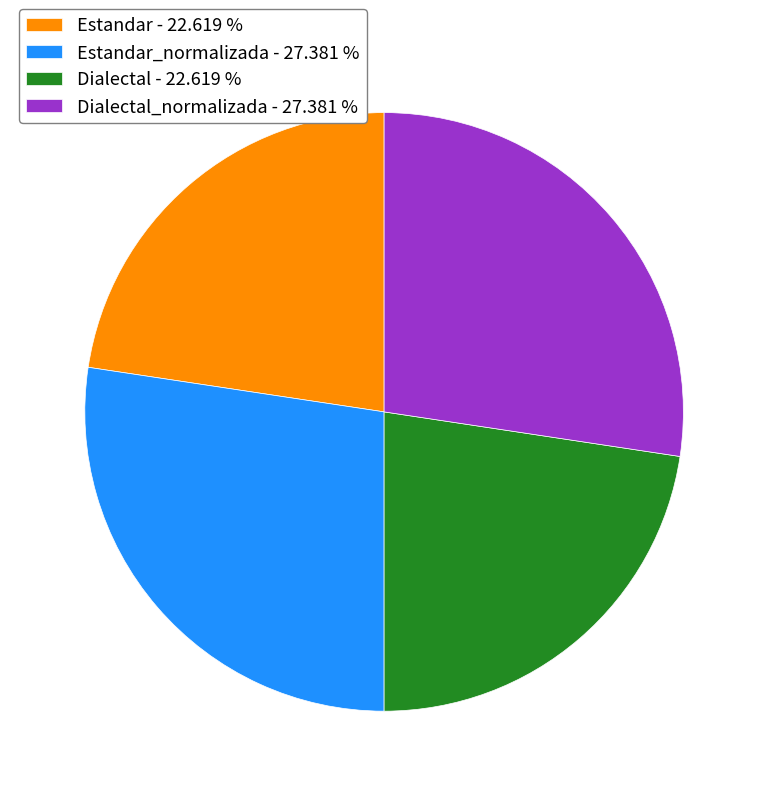

Is Dialectal_normalizada - 27.381 % the majority of the pie?

No